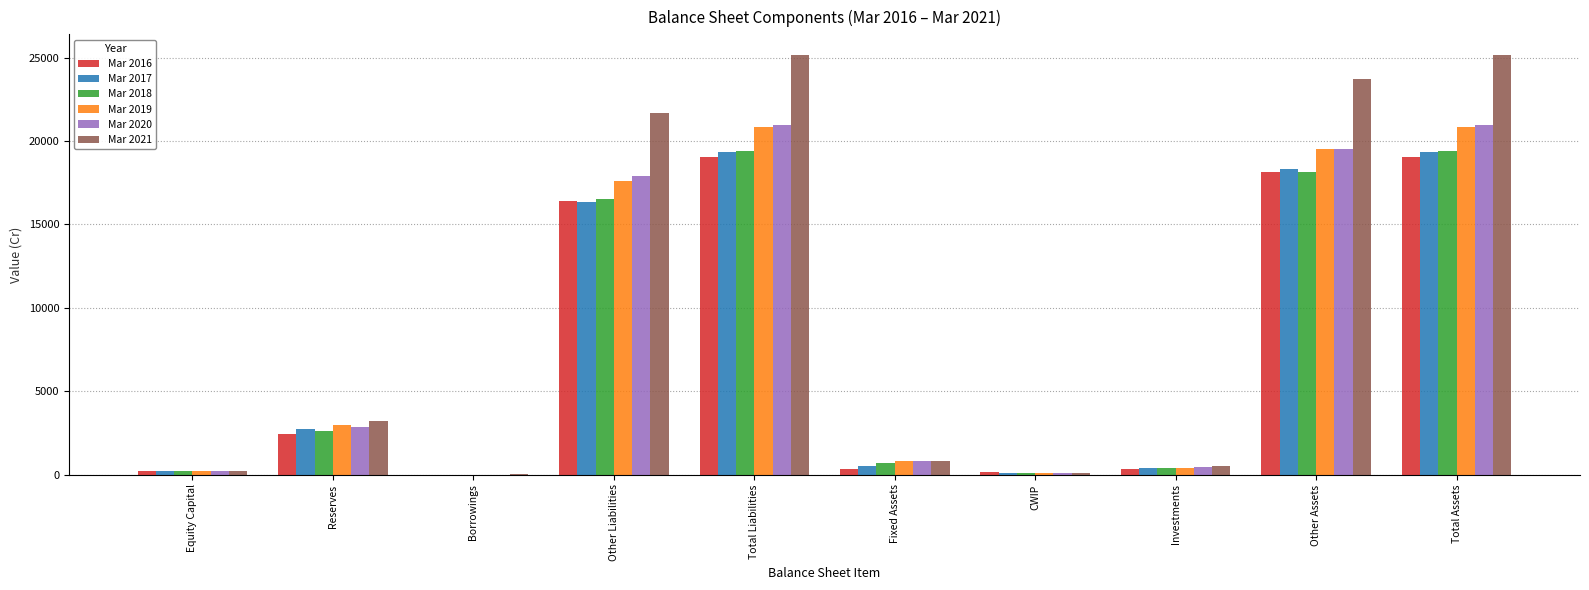

What is the spread (max minus min) of values at Total Assets?

6112